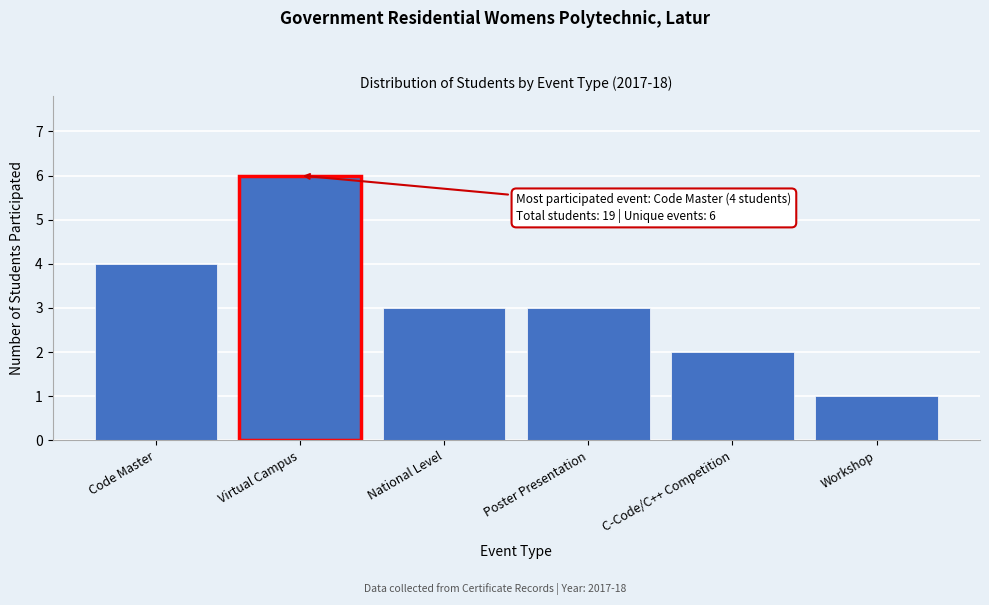

Reading left to right, transcribe all the data shown in this chart.

Code Master=4	Virtual Campus=6	National Level=3	Poster Presentation=3	C-Code/C++ Competition=2	Workshop=1